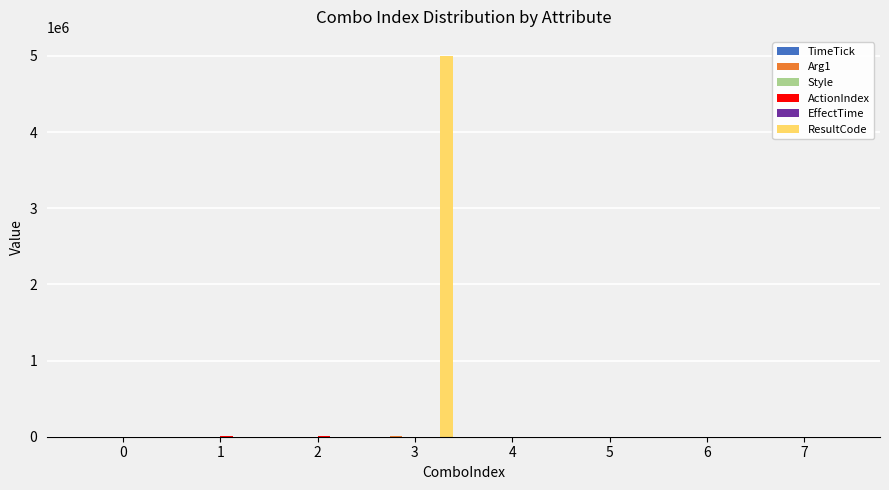

The value of ResultCode at 4 is 2657438. True or false?

False